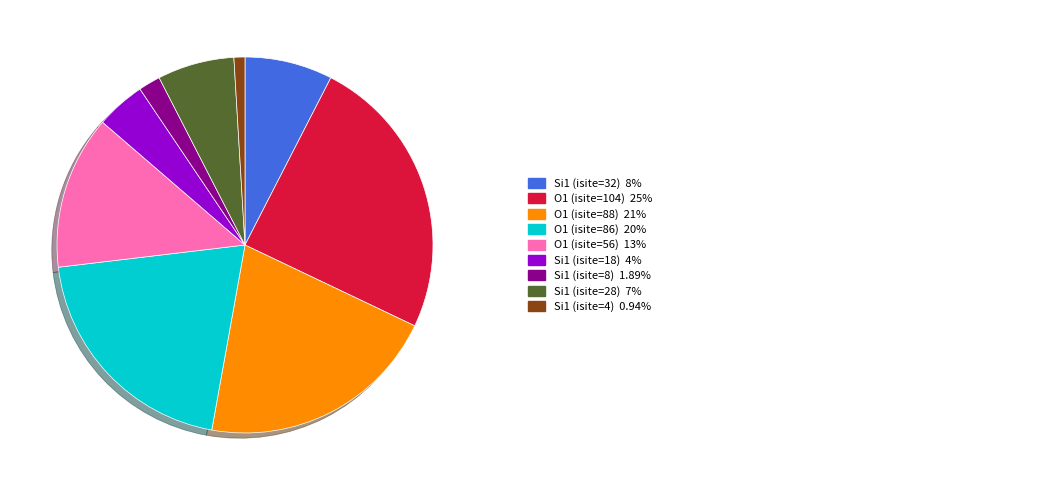

Is there any slice that represents more than half of the pie?

No